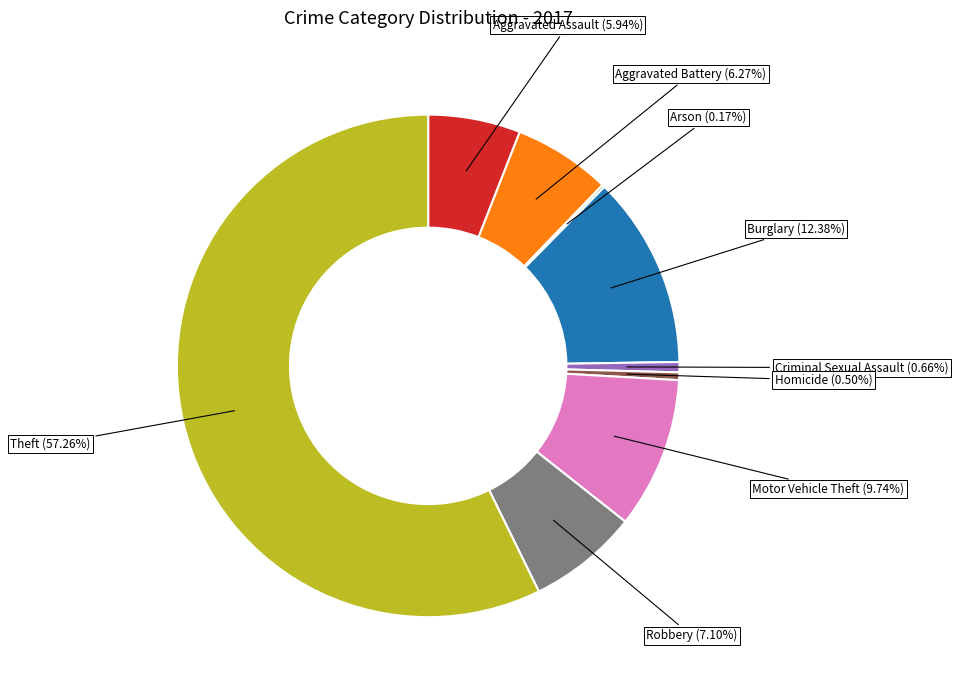

To the nearest percent, what is the average slice percentage?

11%